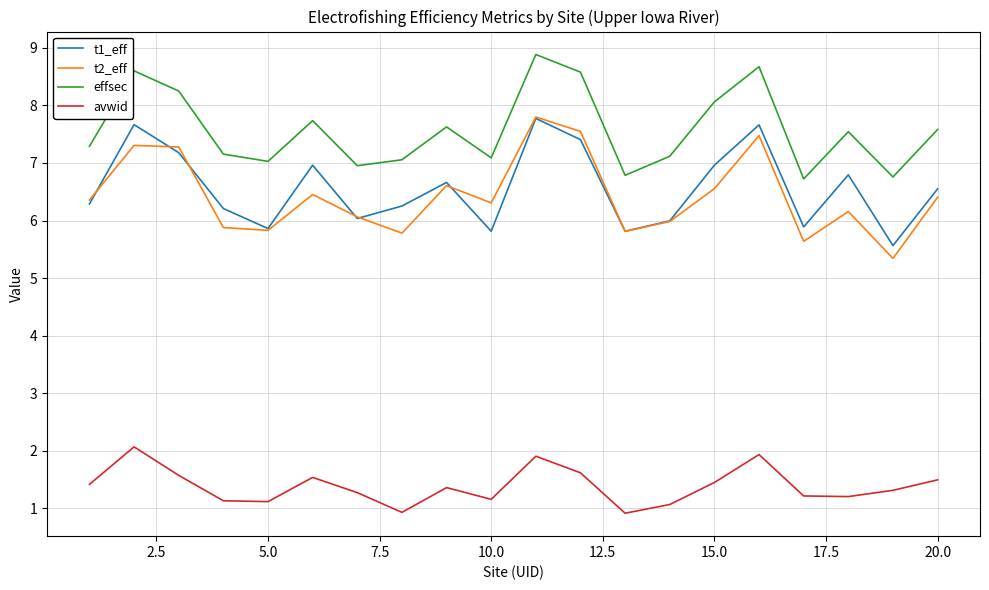

What is the highest value of the avwid series?

2.1